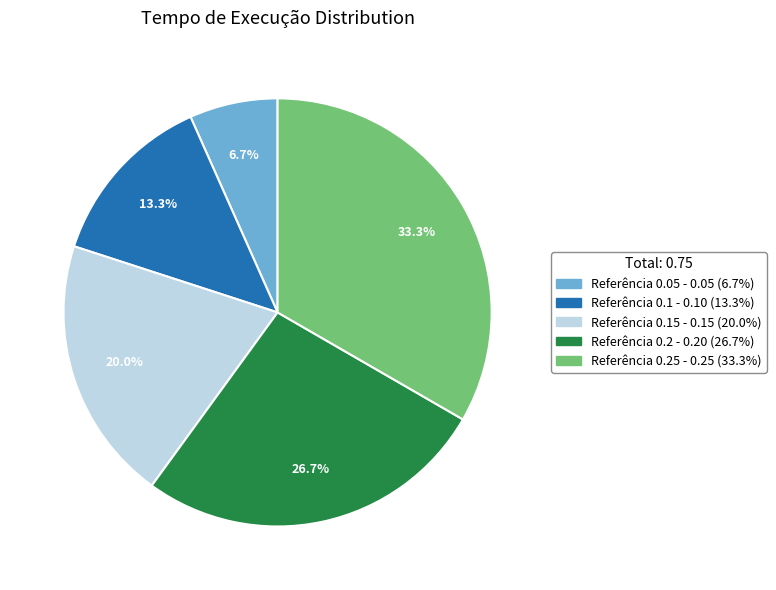

Is there a majority slice in this chart?

No